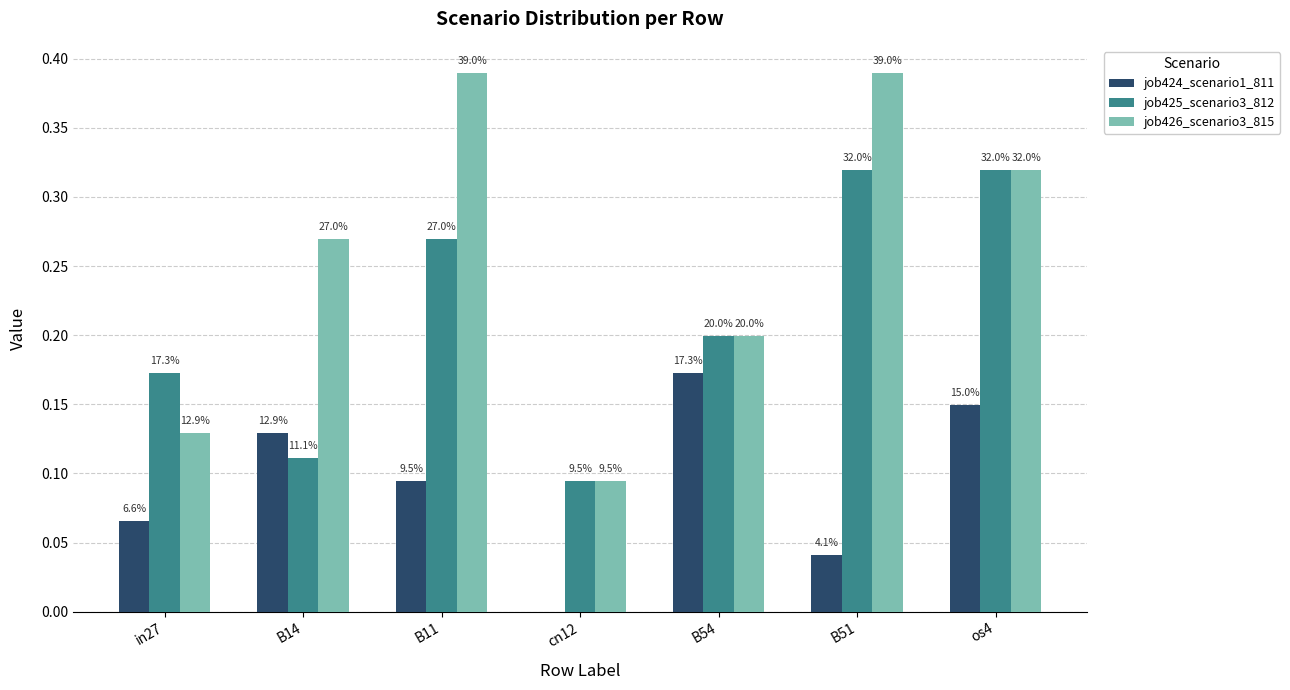

Reading left to right, extract all data points from this chart.

job424_scenario1_811: 0.1	0.1	0.1	0.0	0.2	0.0	0.1
job425_scenario3_812: 0.2	0.1	0.3	0.1	0.2	0.3	0.3
job426_scenario3_815: 0.1	0.3	0.4	0.1	0.2	0.4	0.3